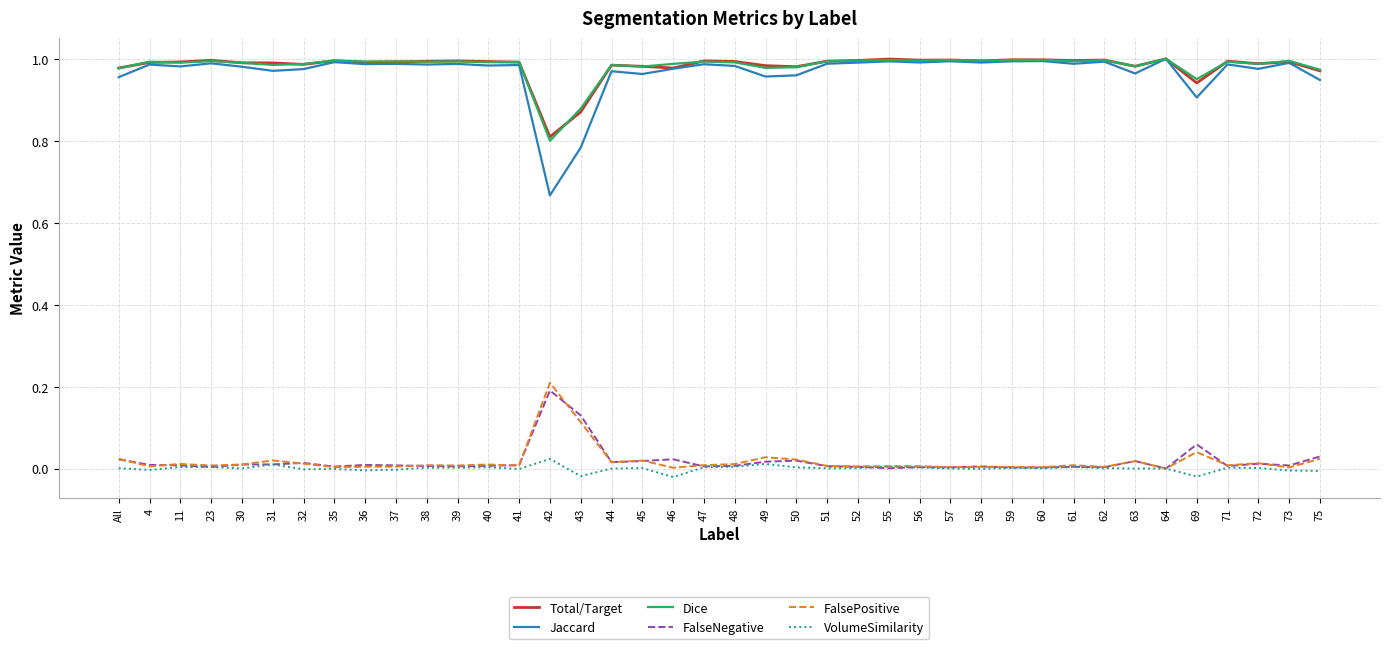

The Jaccard series shows 1.4 at 58. True or false?

False